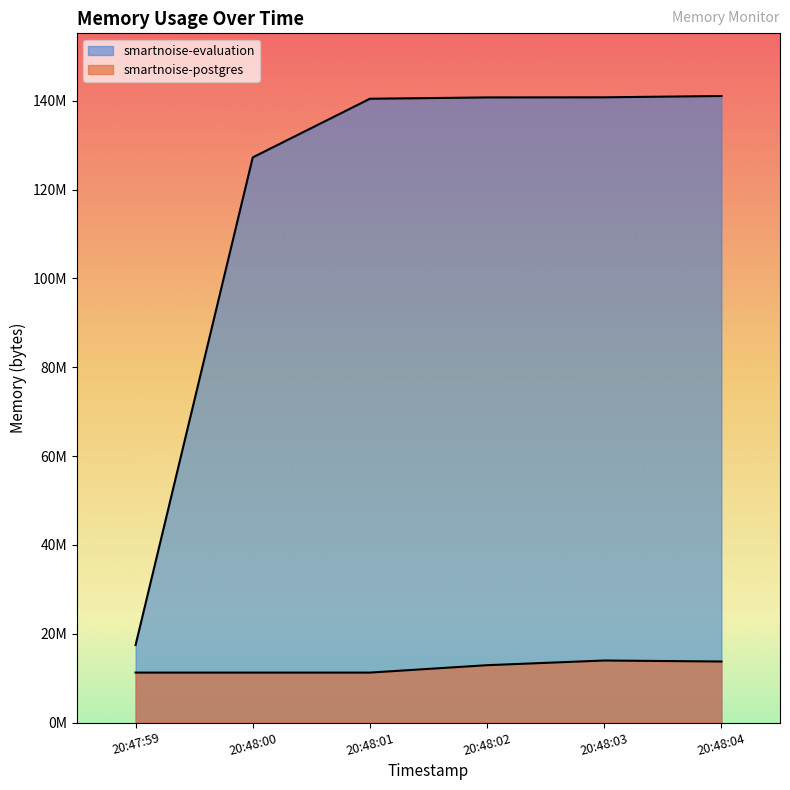

Reading left to right, extract all data points from this chart.

smartnoise-postgres: 11247616	11247616	11247616	12914688	13967360	13742080
smartnoise-evaluation: 17461248	127238144	140439552	140738560	140763136	141062144